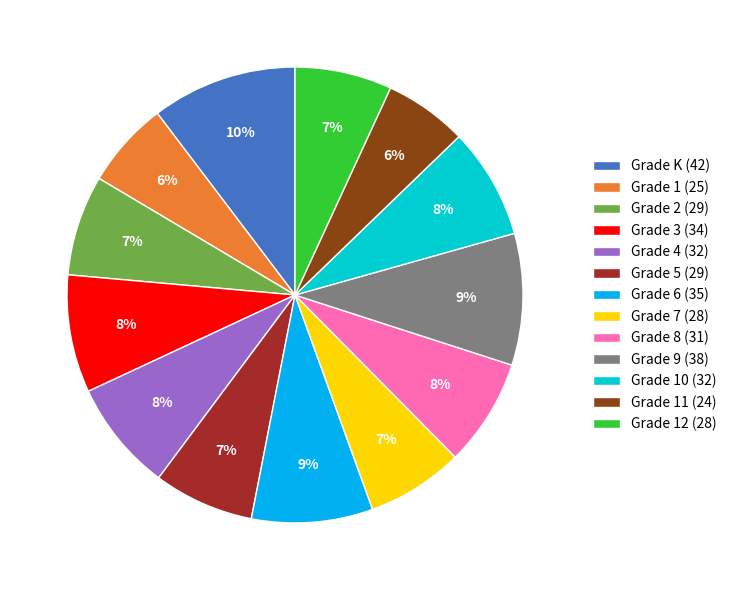

To the nearest percent, what percentage of the pie is Grade 4 (32)?

8%